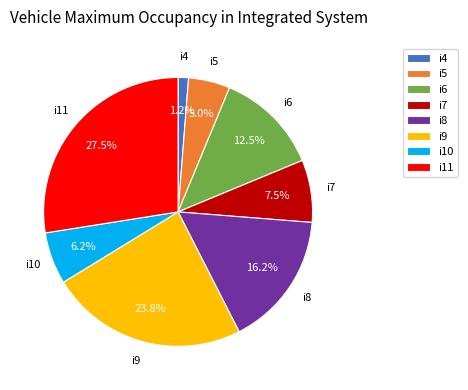

Does any single category account for the majority?

No